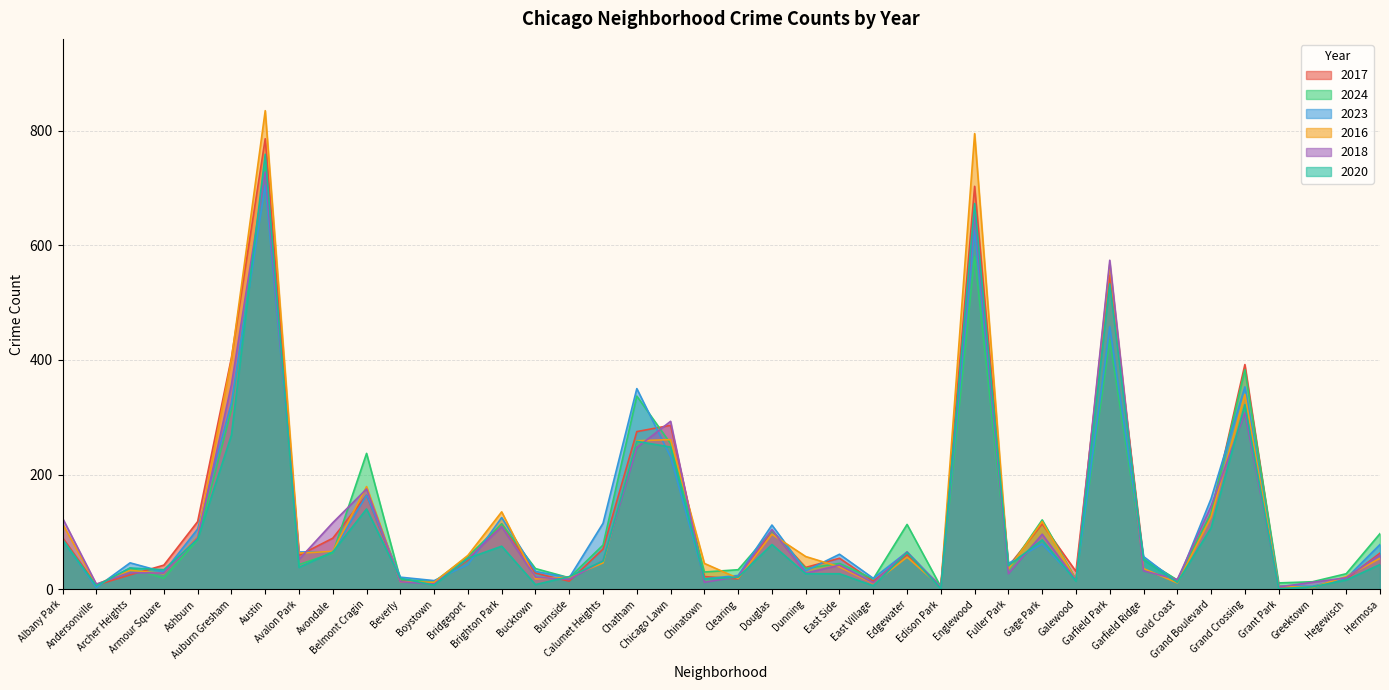

What is the label of the 17th point from the left?

Calumet Heights